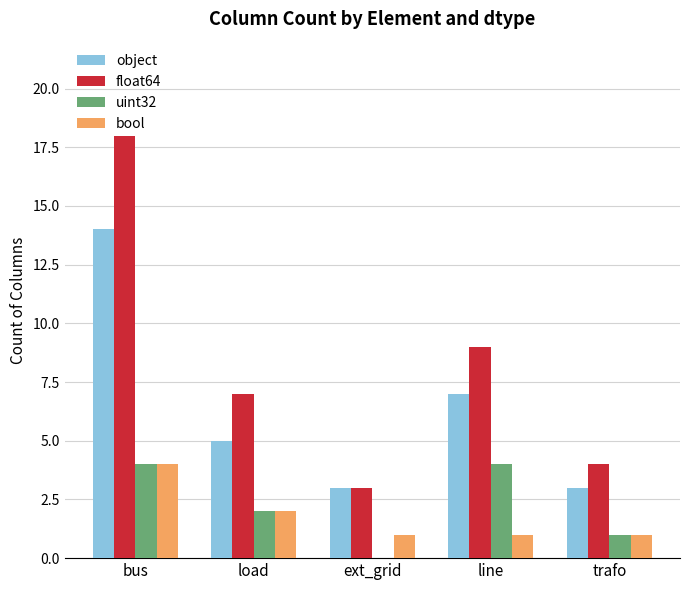

How many series are shown in this chart?

4